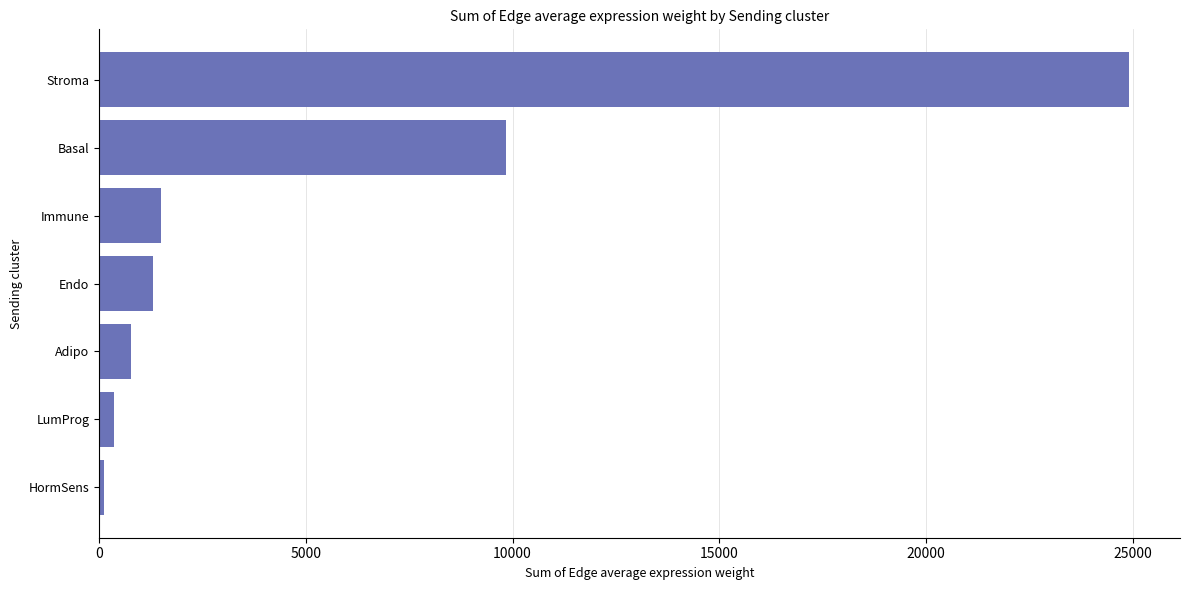

Are the bars horizontal?

Yes